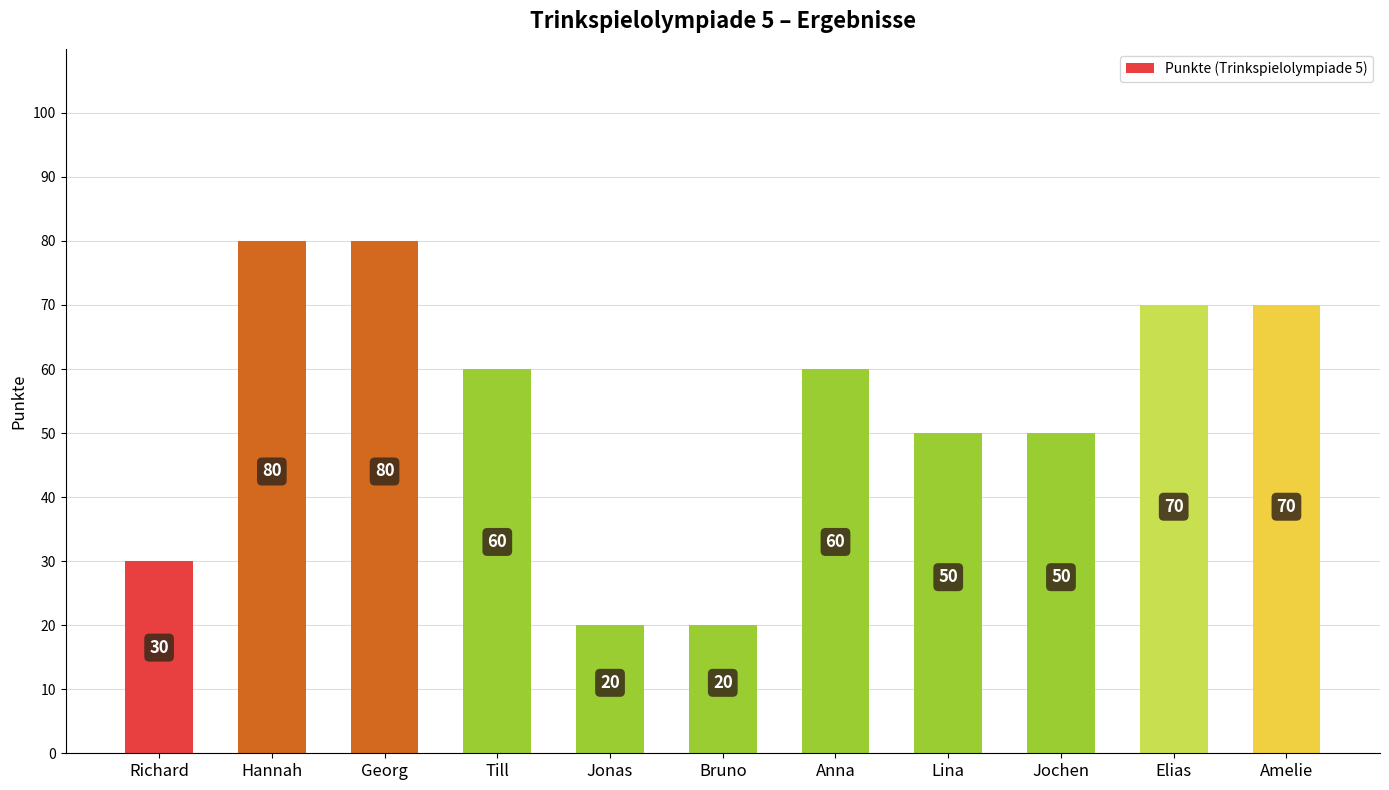

How many bars are there in total?

11